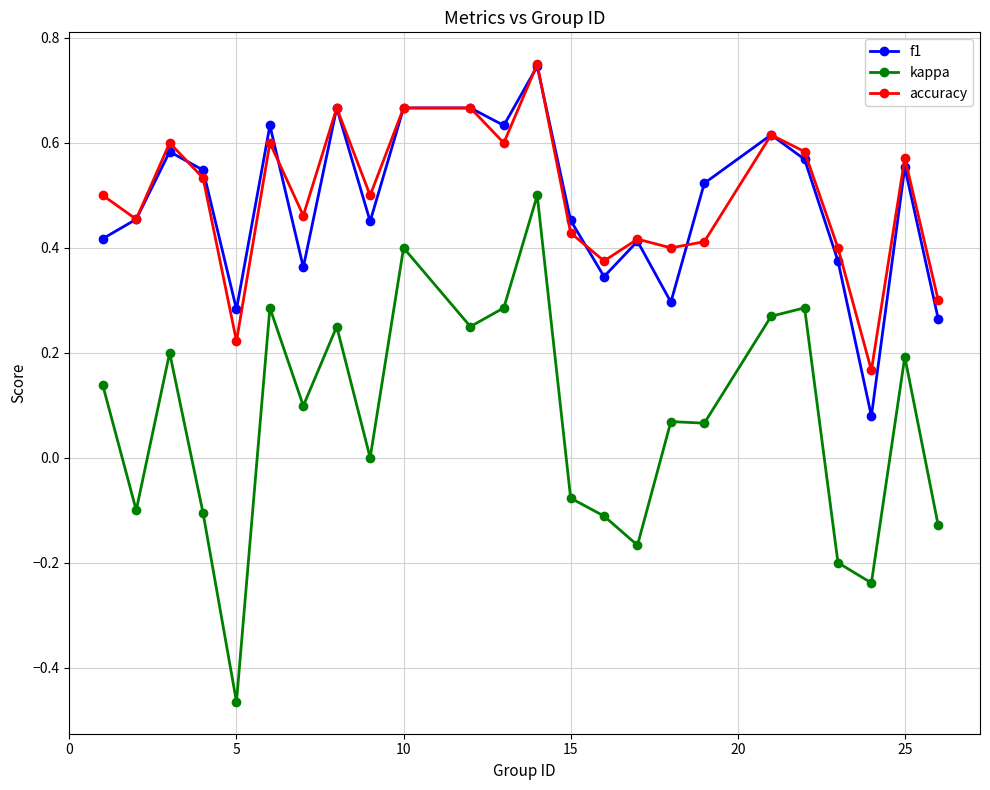

Which series has the largest total across all categories?

accuracy